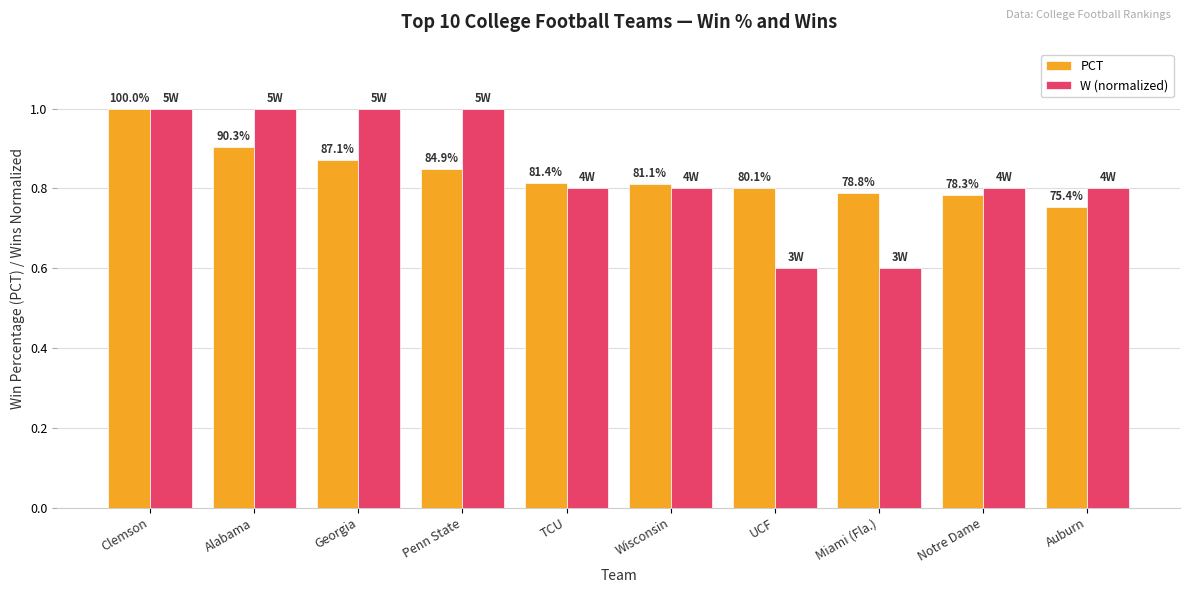

What is the total value across all series at Notre Dame?

1.6